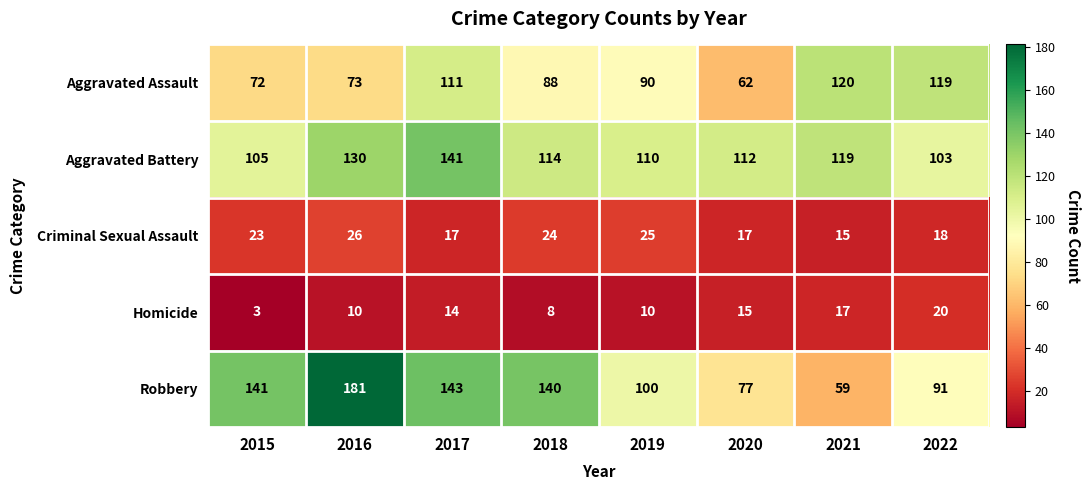

Between 2018 and 2022, which series saw the biggest shift?

Robbery